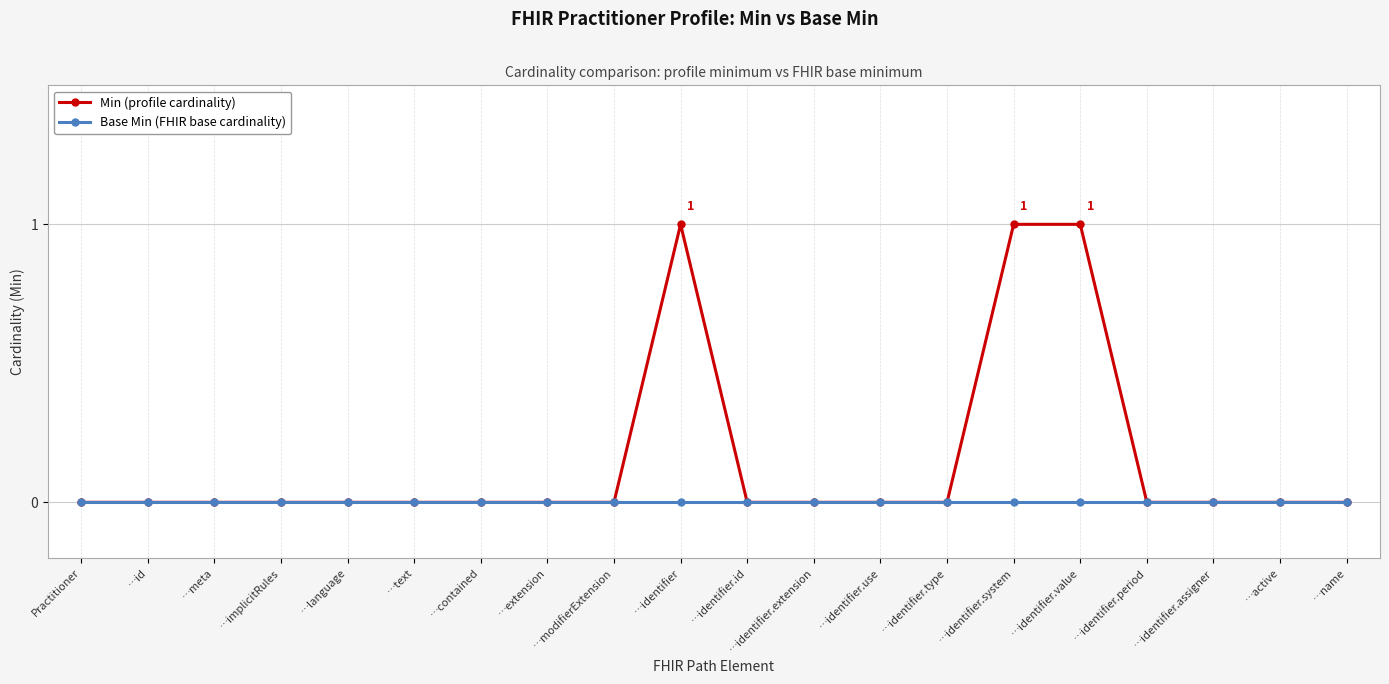

What is the label of the 16th point from the right?

…language